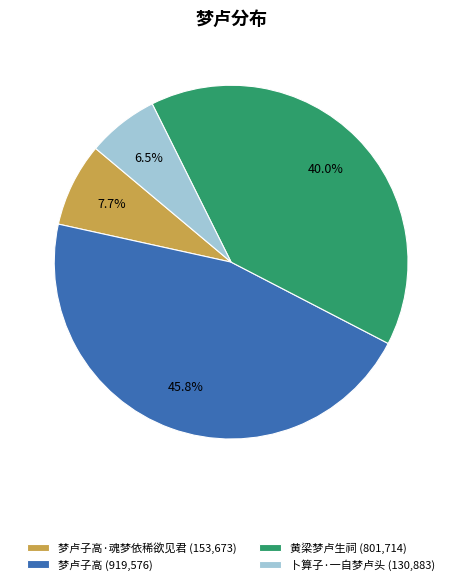

Does any single category account for the majority?

No